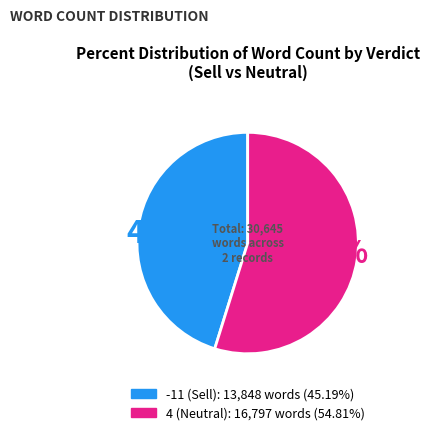

Which category has the biggest portion of the pie?

4 (Neutral)